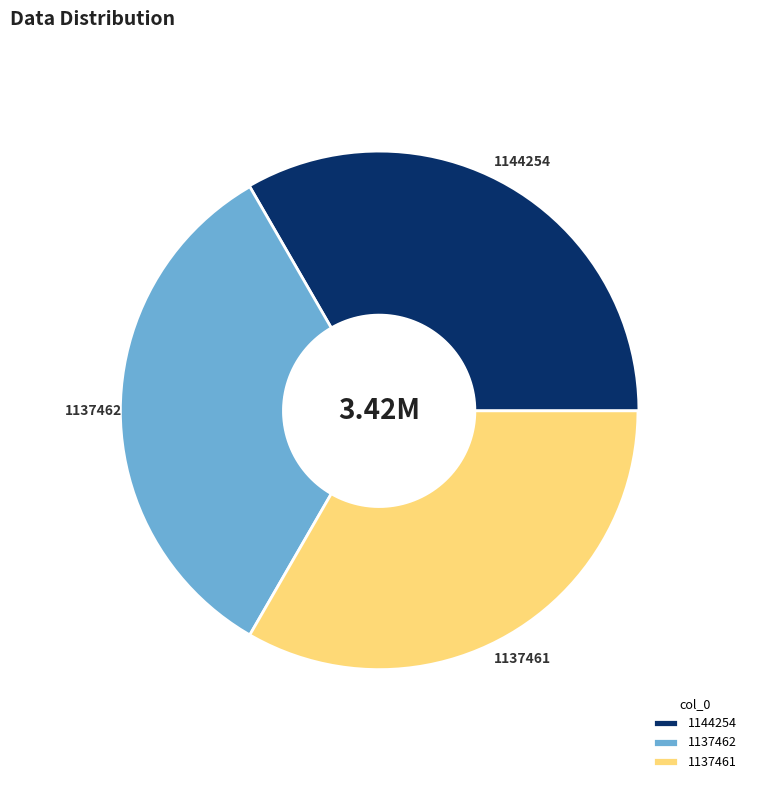

What is the largest slice in the pie chart?

1144254